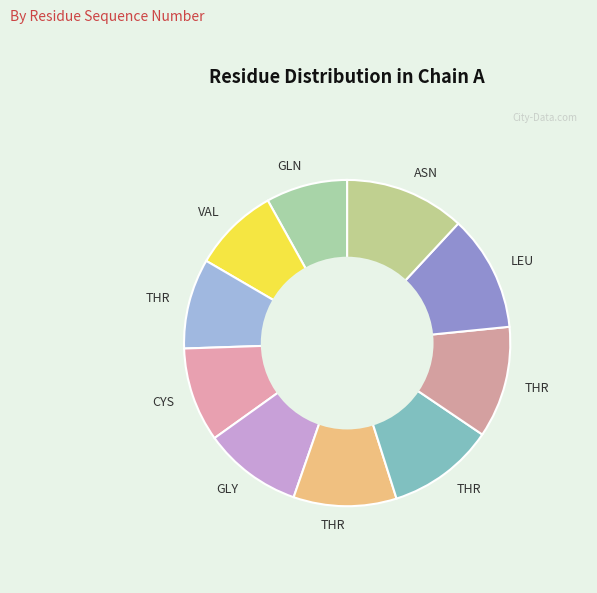

Count the number of slices in the pie.

10